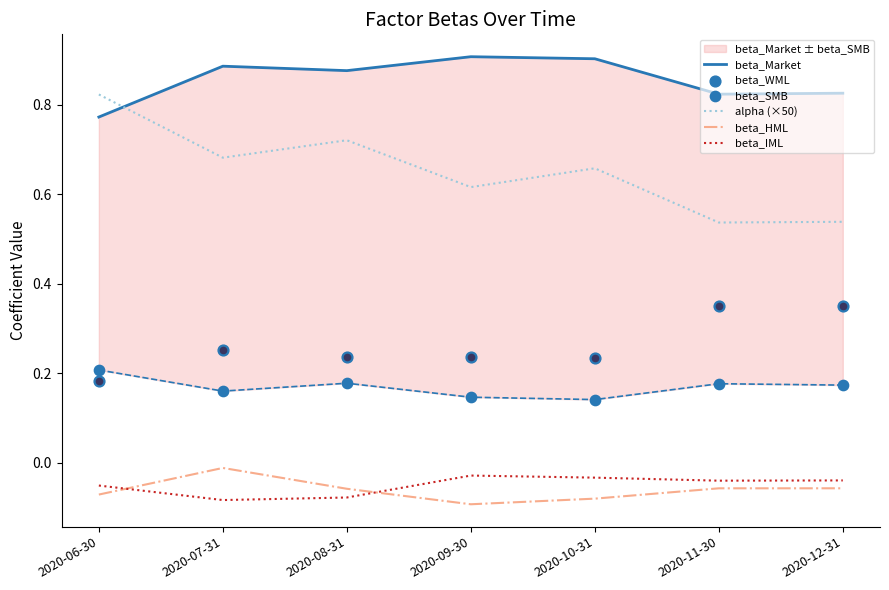

At how many categories does at least one series exceed 0?

7